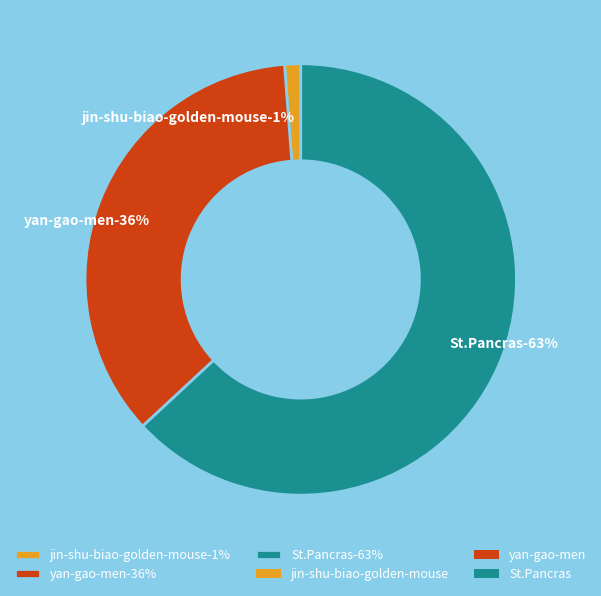

Which category has the smallest portion of the pie?

jin-shu-biao-golden-mouse